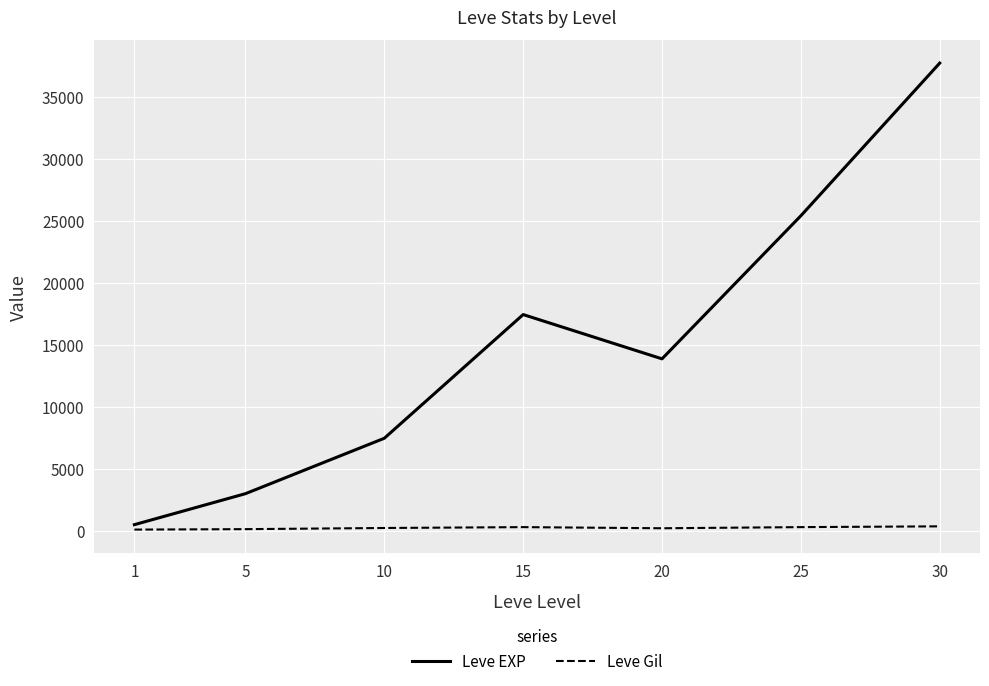

The value of Leve Gil at 1 is 113.0. True or false?

True